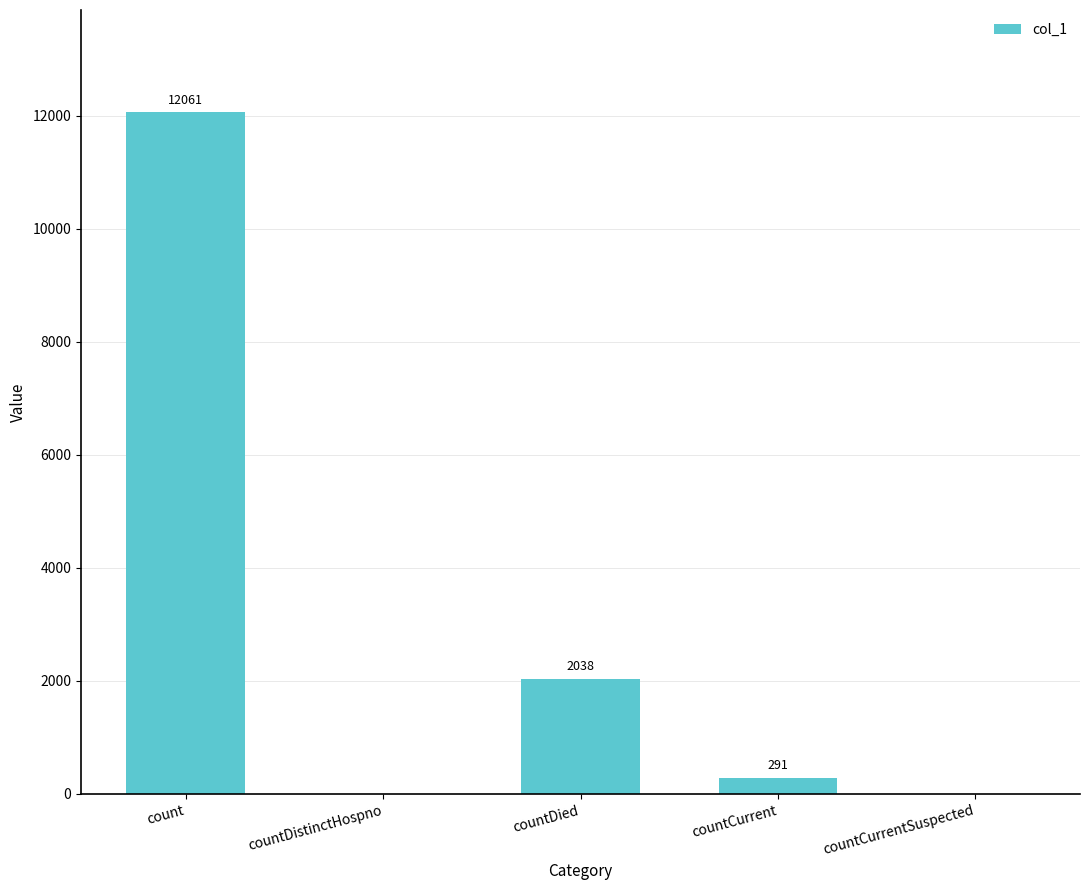

What is the change in value from countDied to countCurrentSuspected?

-2038